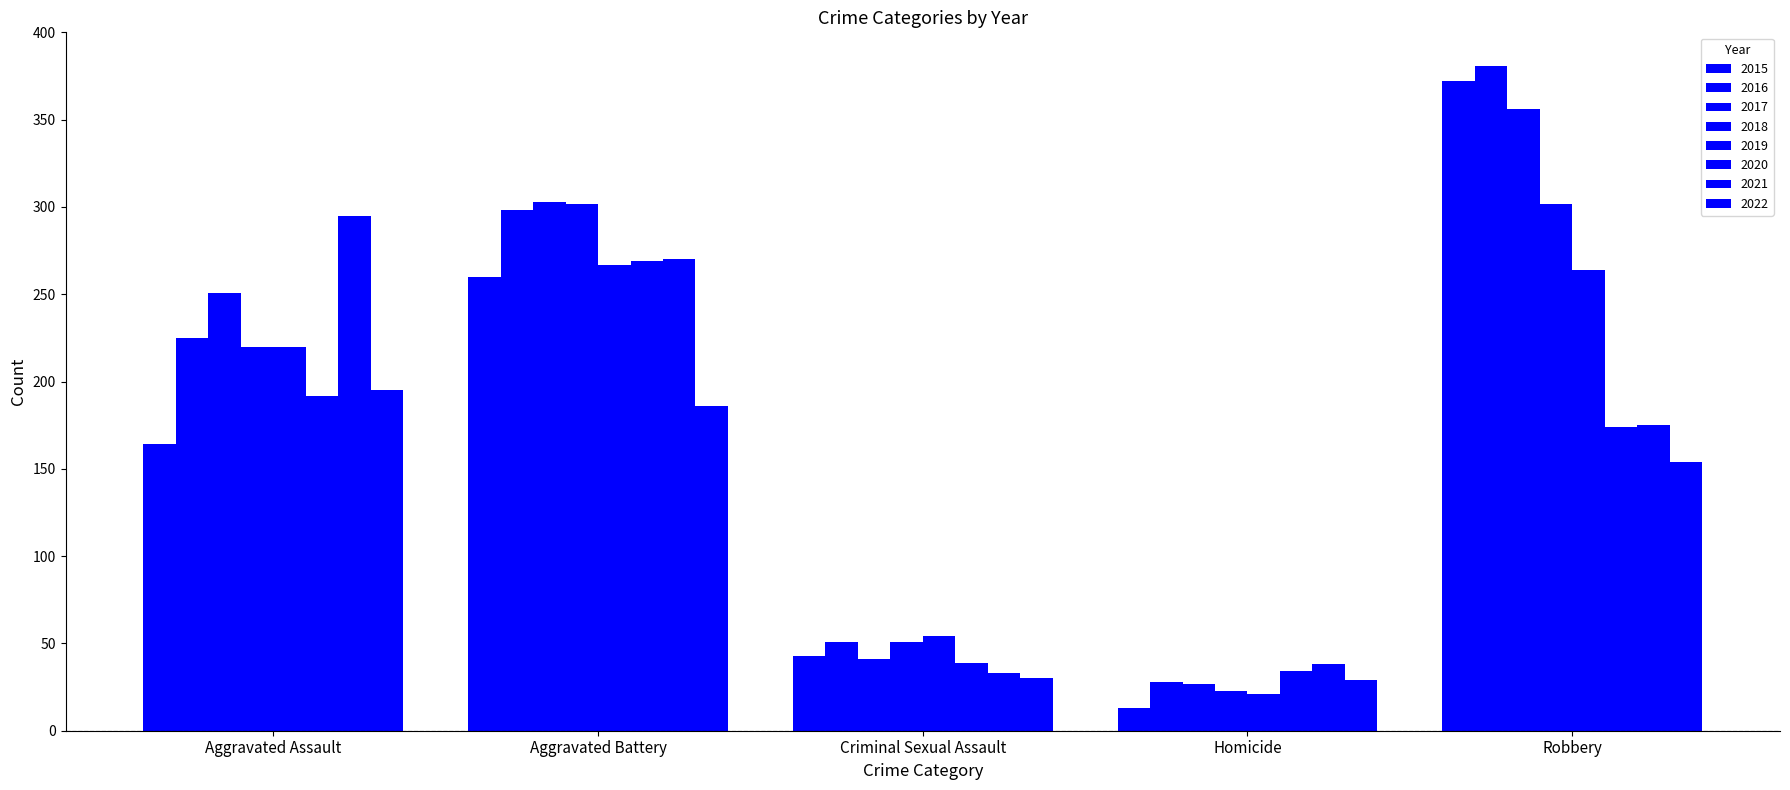

How many series are shown in this chart?

8